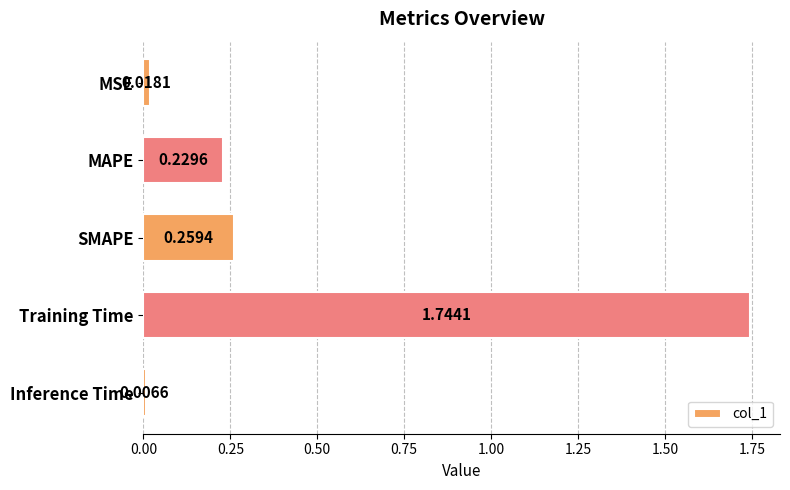

What is the change in value from SMAPE to Inference Time?

-0.3